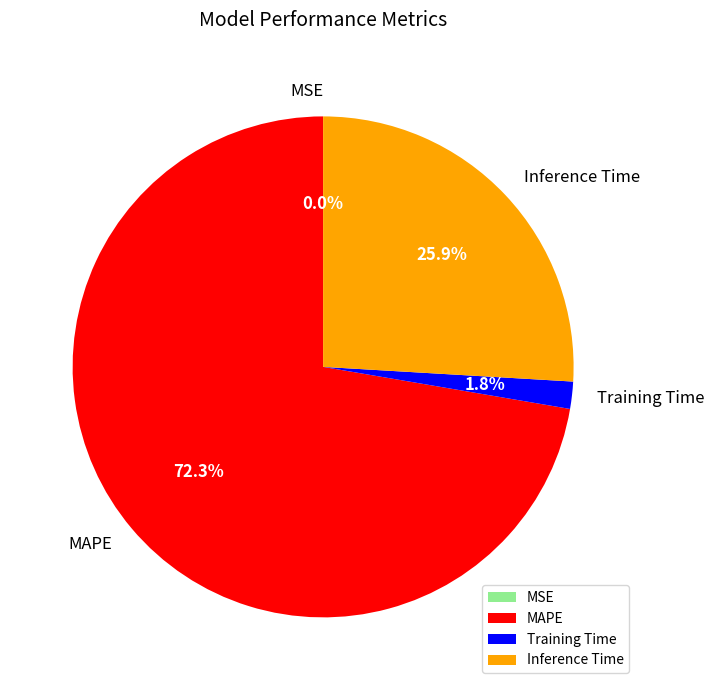

Which has a higher value, Training Time or MAPE?

MAPE